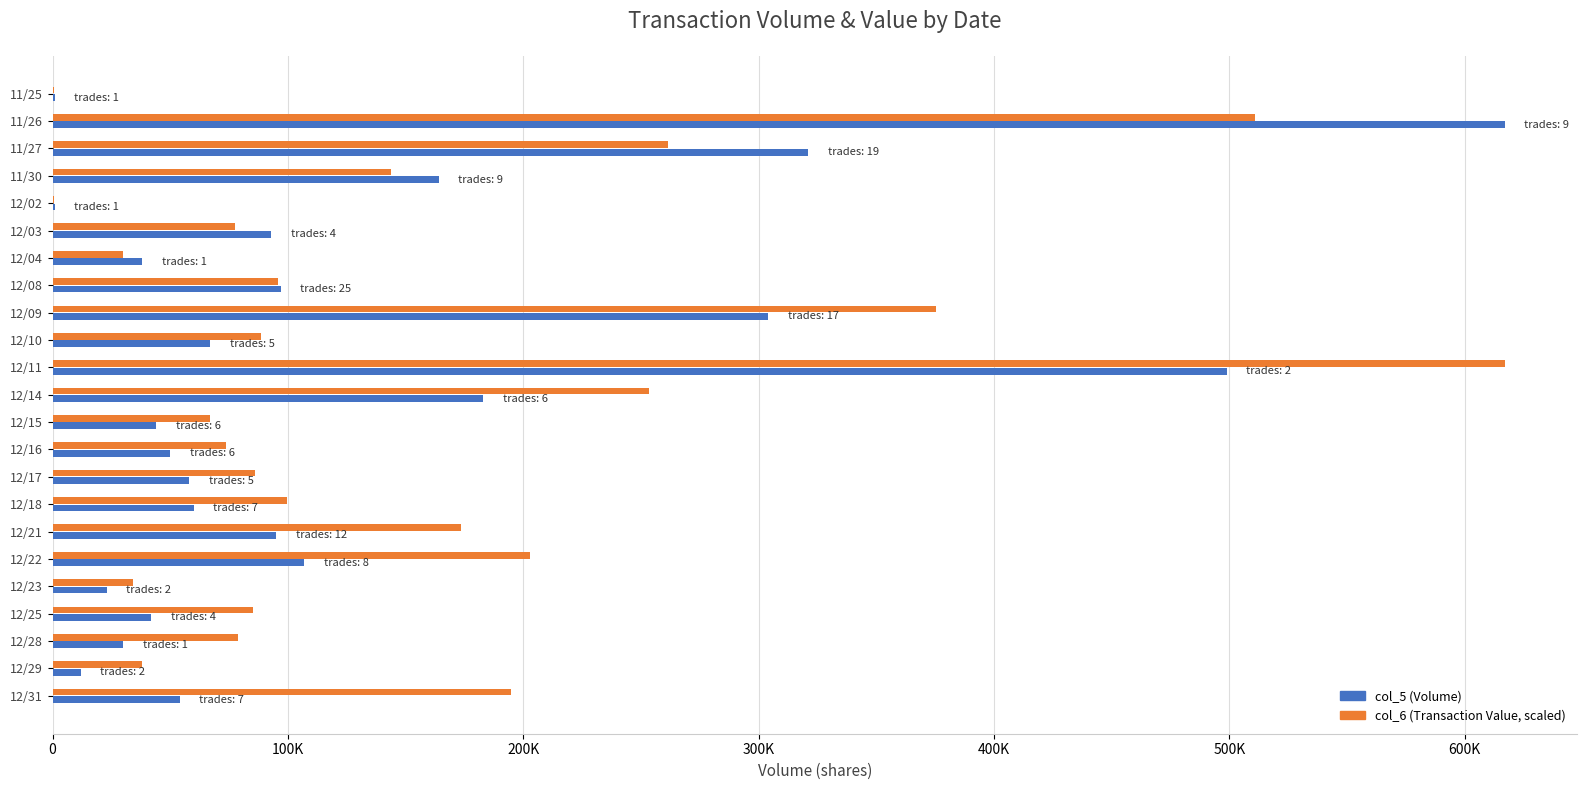

What are all the series names shown in the legend?

col_5 (Volume), col_6 (Transaction Value, scaled)